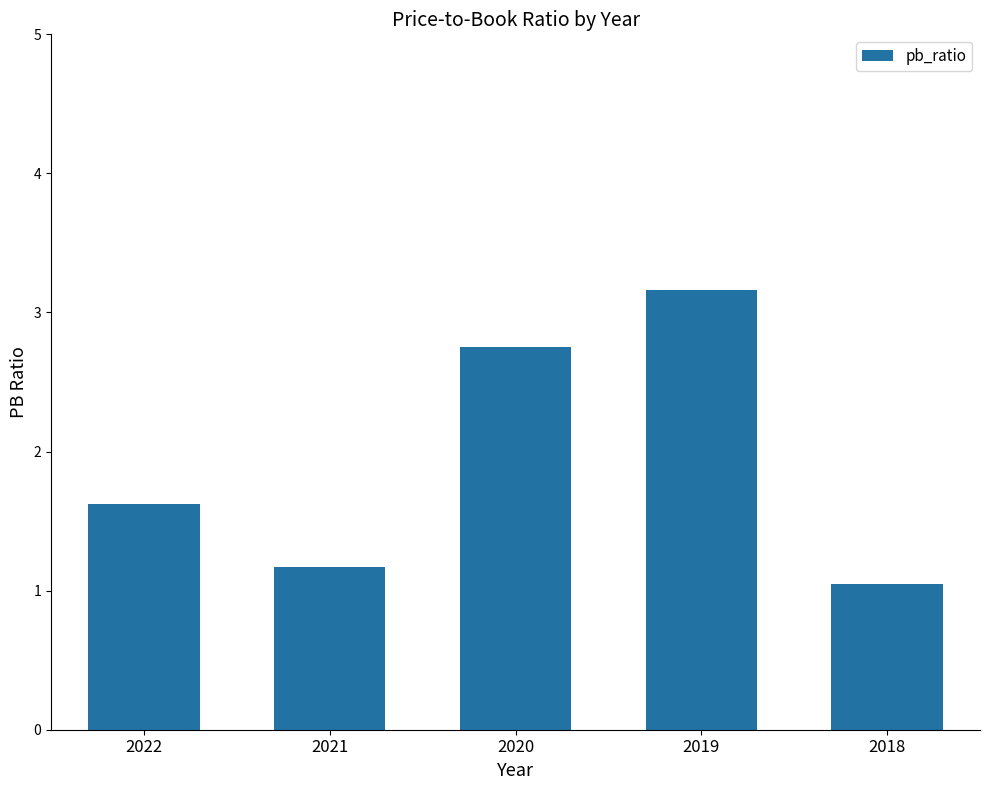

At which category does the chart reach its minimum across all series?

2018